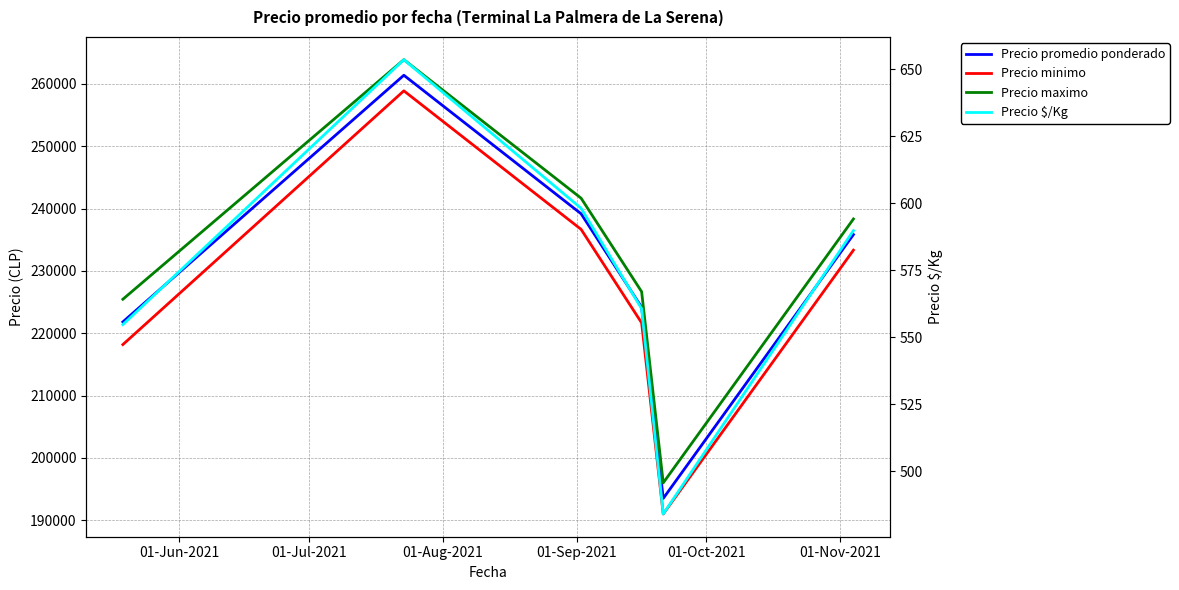

How many lines are shown in the chart?

4